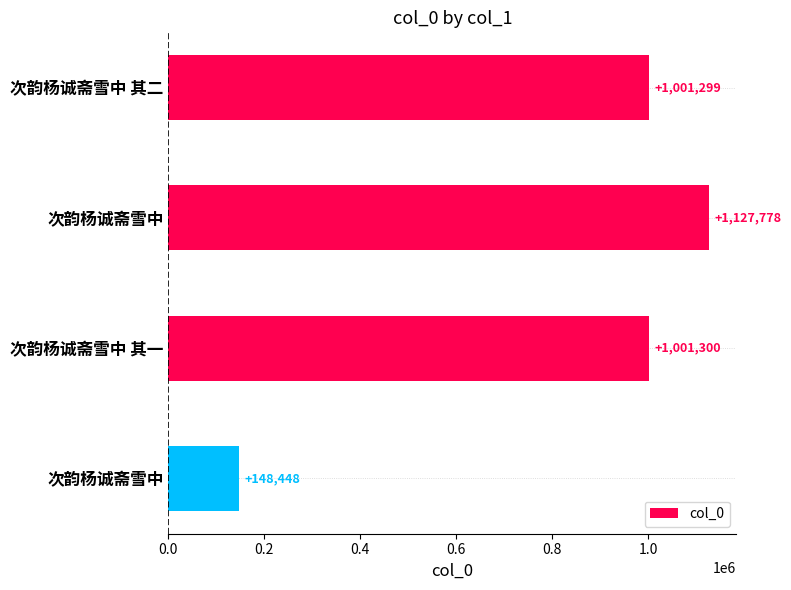

Count the number of data series in this chart.

1